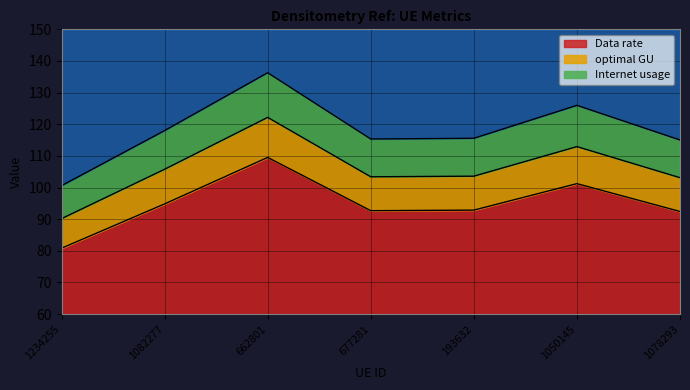

Between 677281 and 1082277, which is larger?

1082277